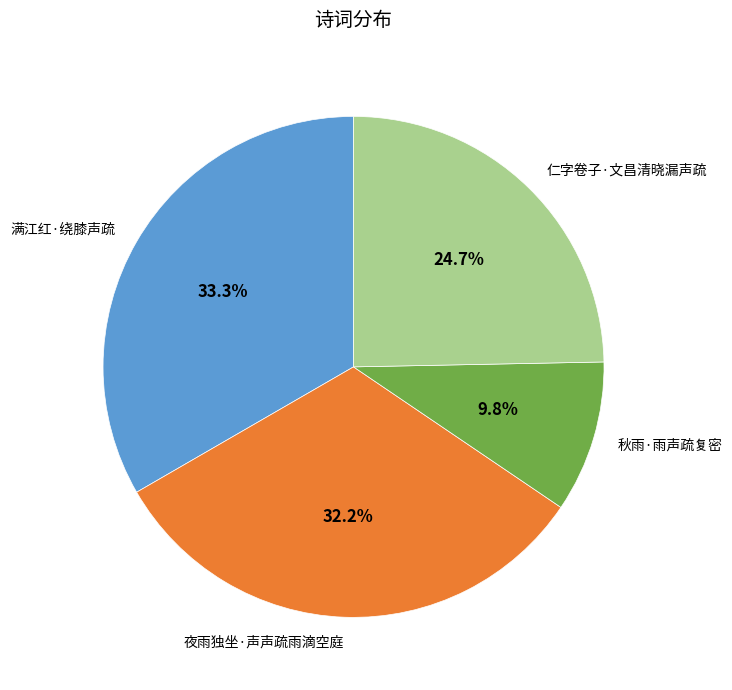

To the nearest percent, what is the difference between the 夜雨独坐·声声疏雨滴空庭 and 满江红·绕膝声疏 slice percentages?

1%